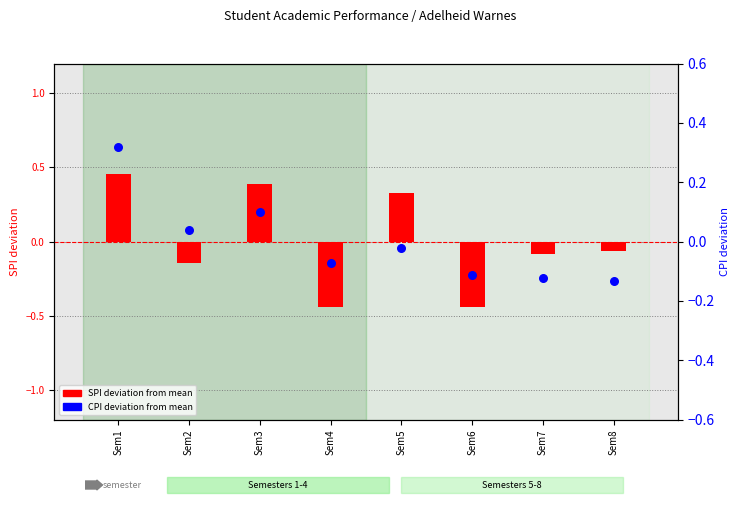

Which series contains the lowest Y value?

SPI deviation from mean